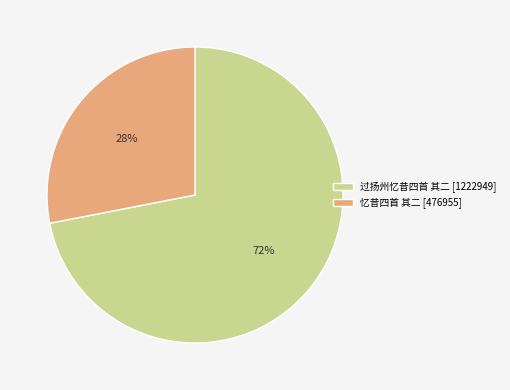

Combined, do 过扬州忆昔四首 其二 and 忆昔四首 其二 account for over 50%?

Yes